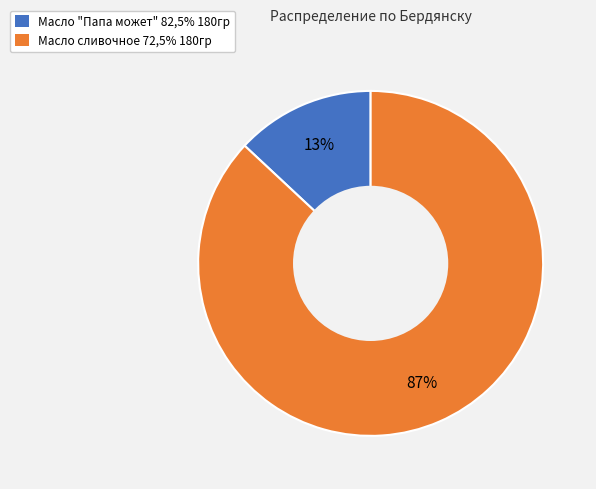

Is the sum of Масло сливочное 72,5% 180гр and Масло "Папа может" 82,5% 180гр greater than half?

Yes